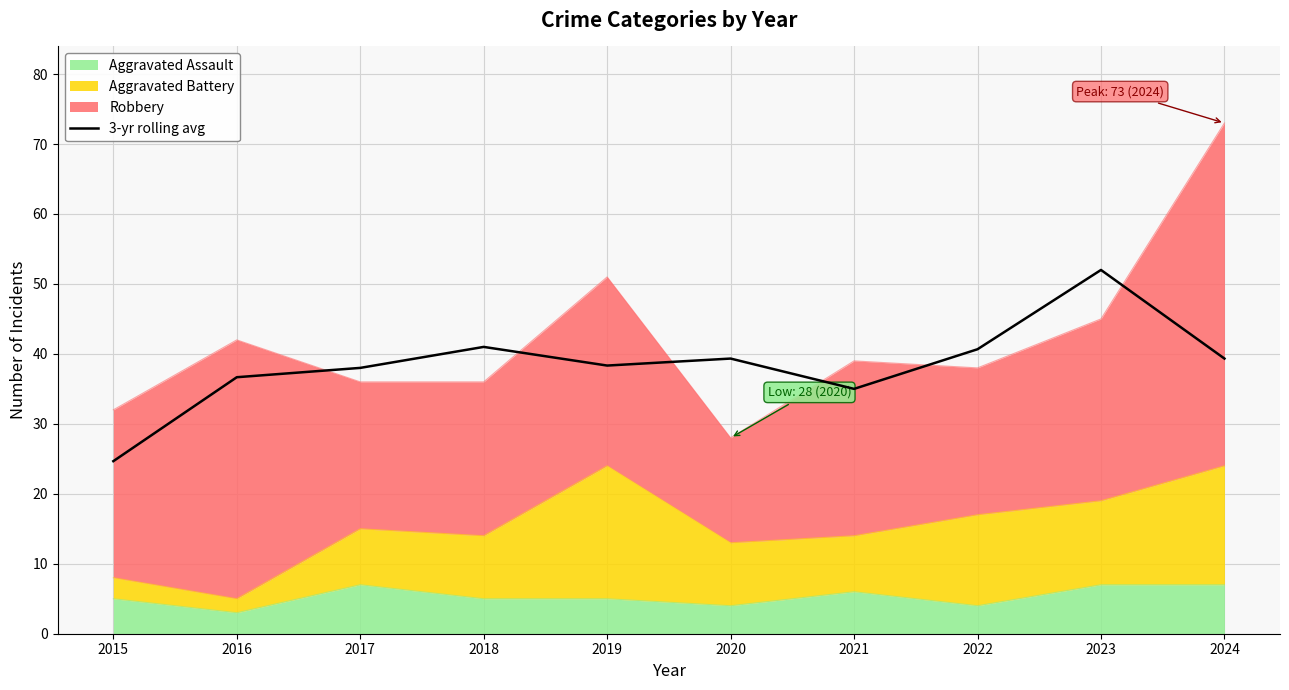

The value at 2020 is 20.4. True or false?

False